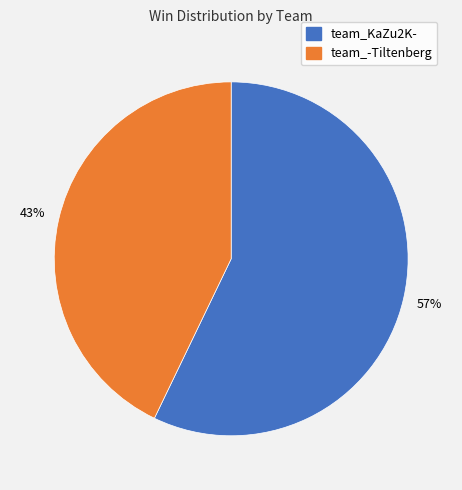

How many segments does this pie chart have?

2